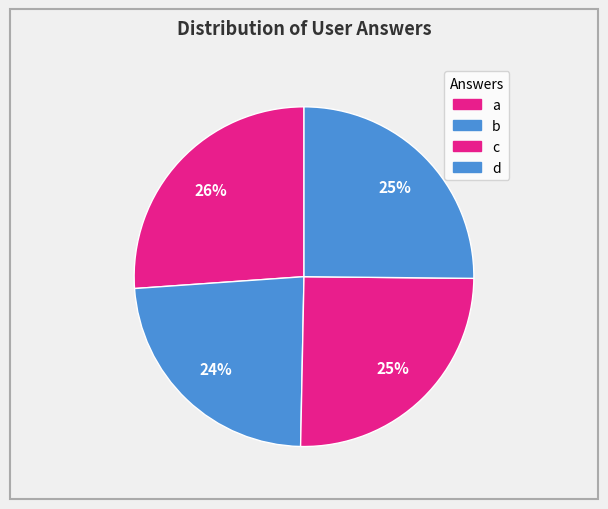

Which category has the biggest portion of the pie?

a